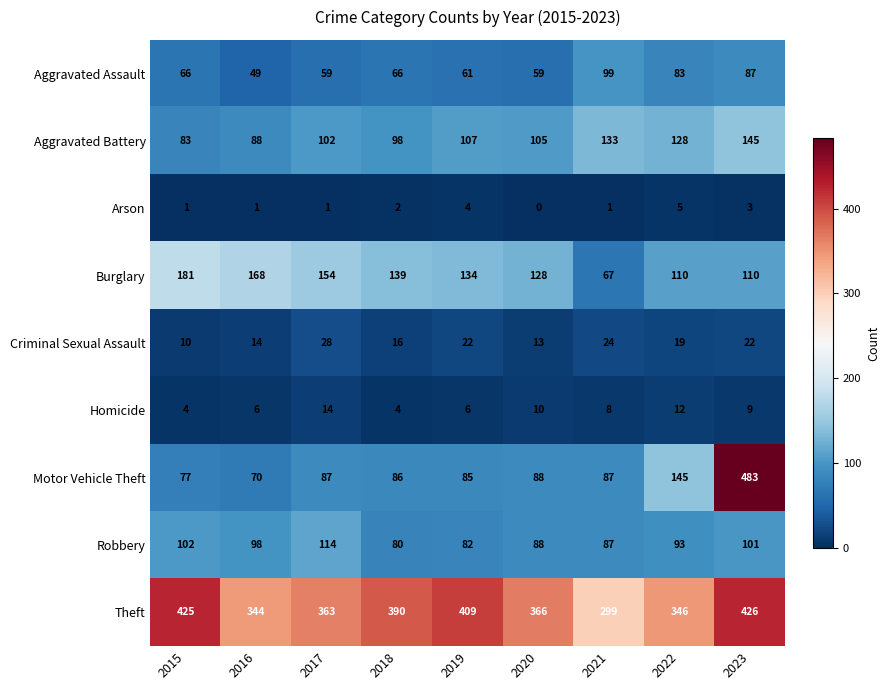

How many Burglary values are between 110 and 154?

6